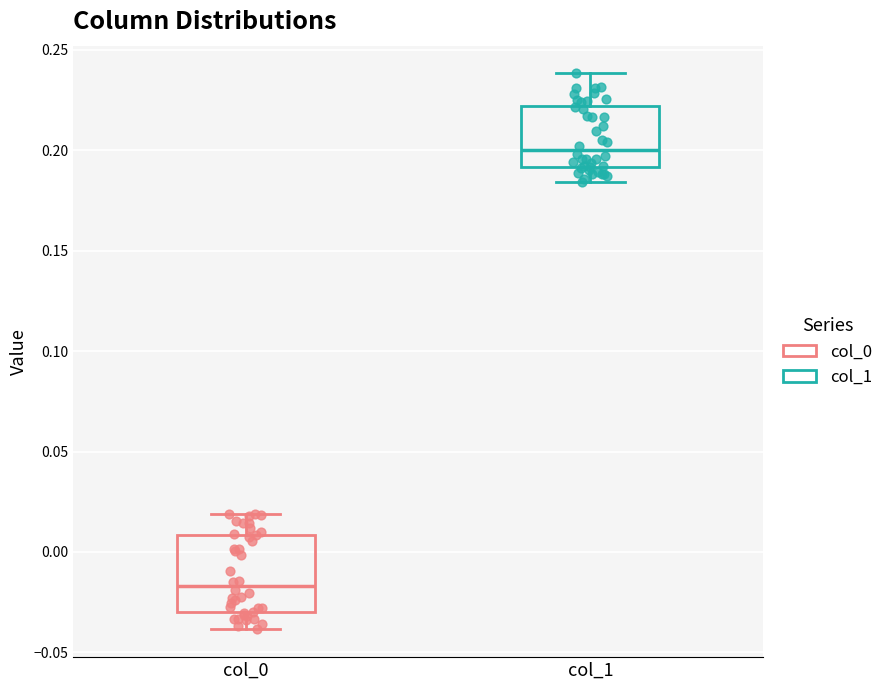

Which box is the tallest, from its lower edge to its upper edge?

col_0